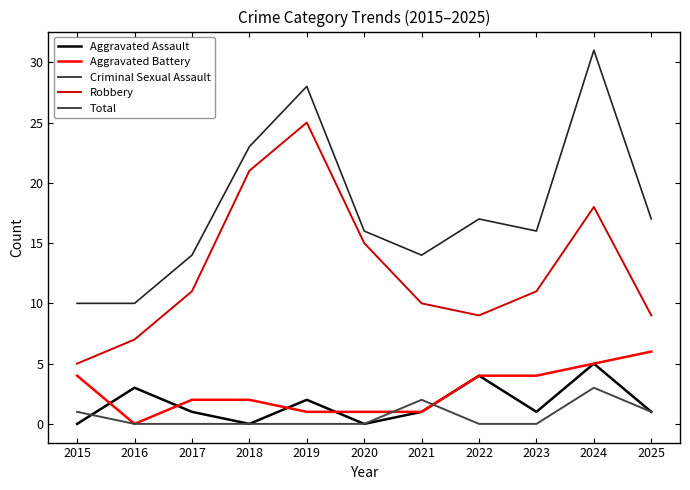

True or false: Robbery and Criminal Sexual Assault intersect in this chart.

False